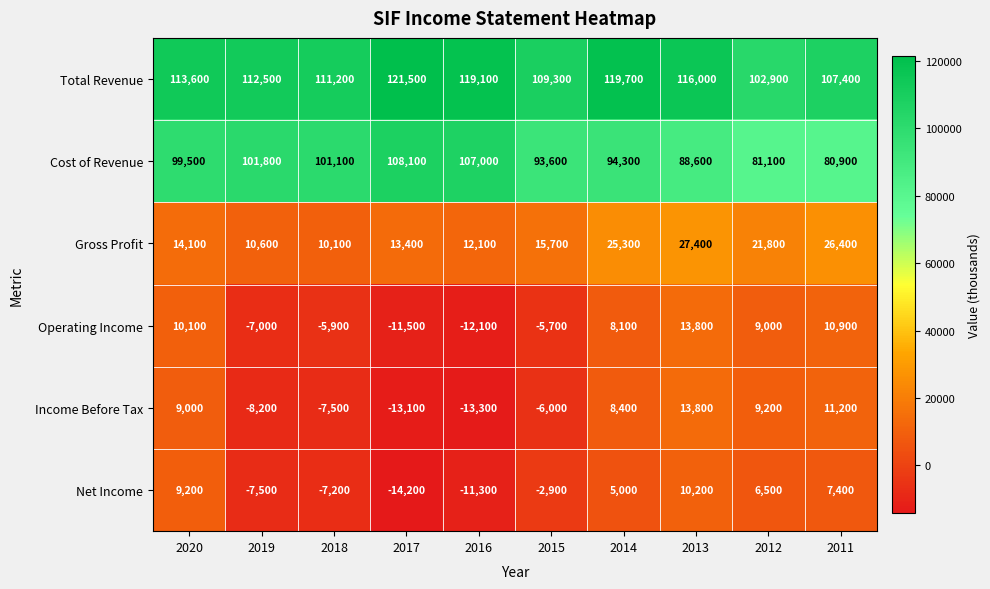

Which series has the widest spread of values?

Cost of Revenue